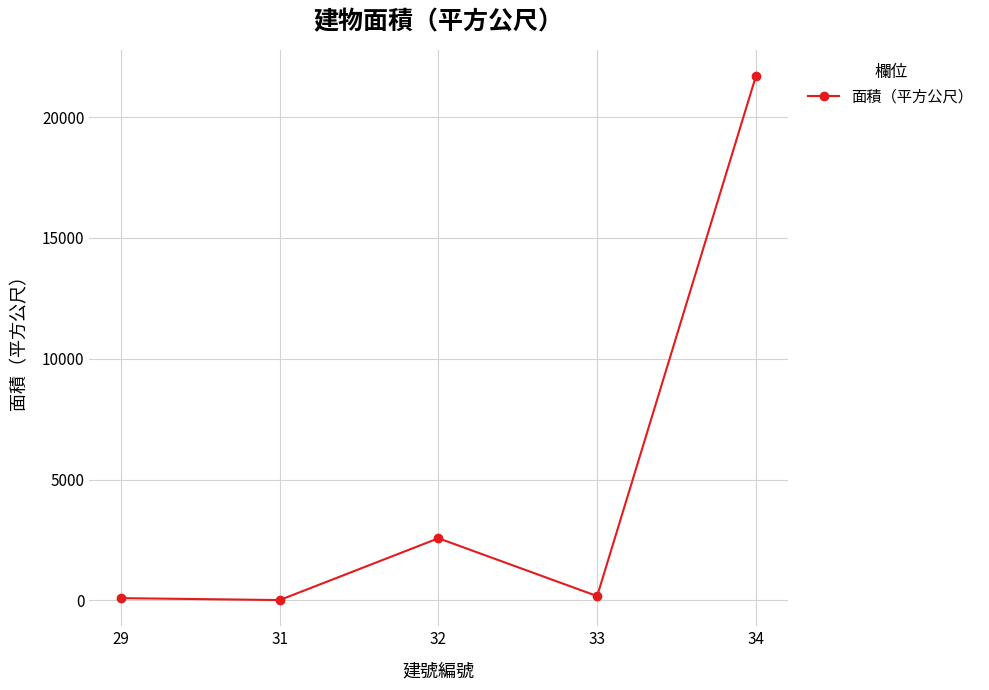

What is the maximum value shown in the chart?

21696.8